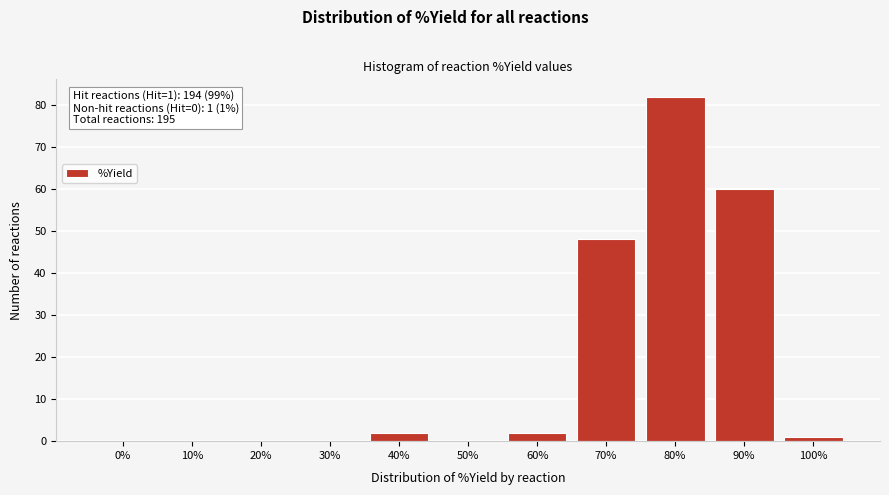

Reading left to right, list all the values displayed in this chart.

0%=0	10%=0	20%=0	30%=0	40%=2	50%=0	60%=2	70%=48	80%=82	90%=60	100%=1